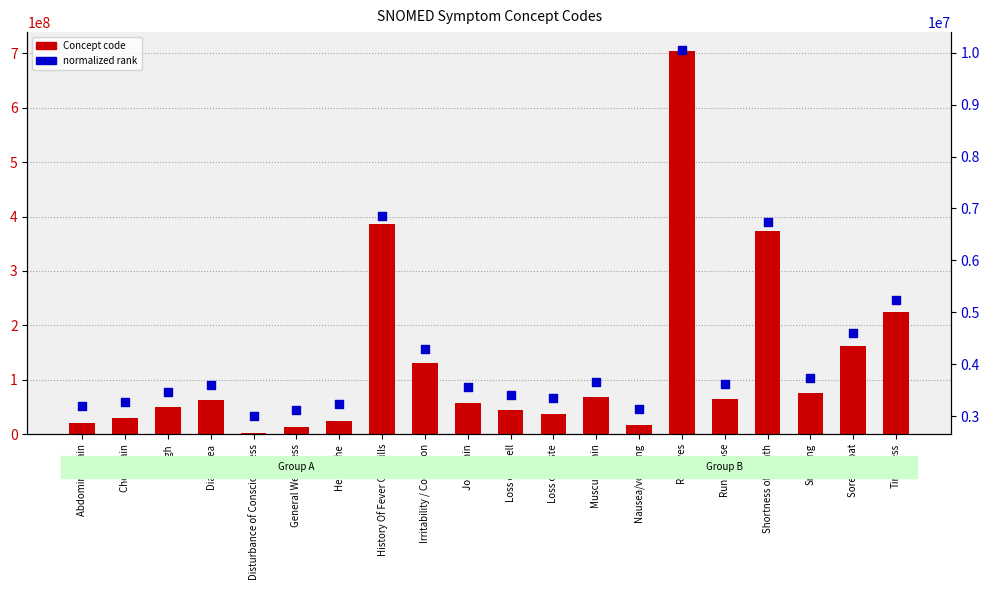

At which category is the sum across all series the highest?

Red eyes